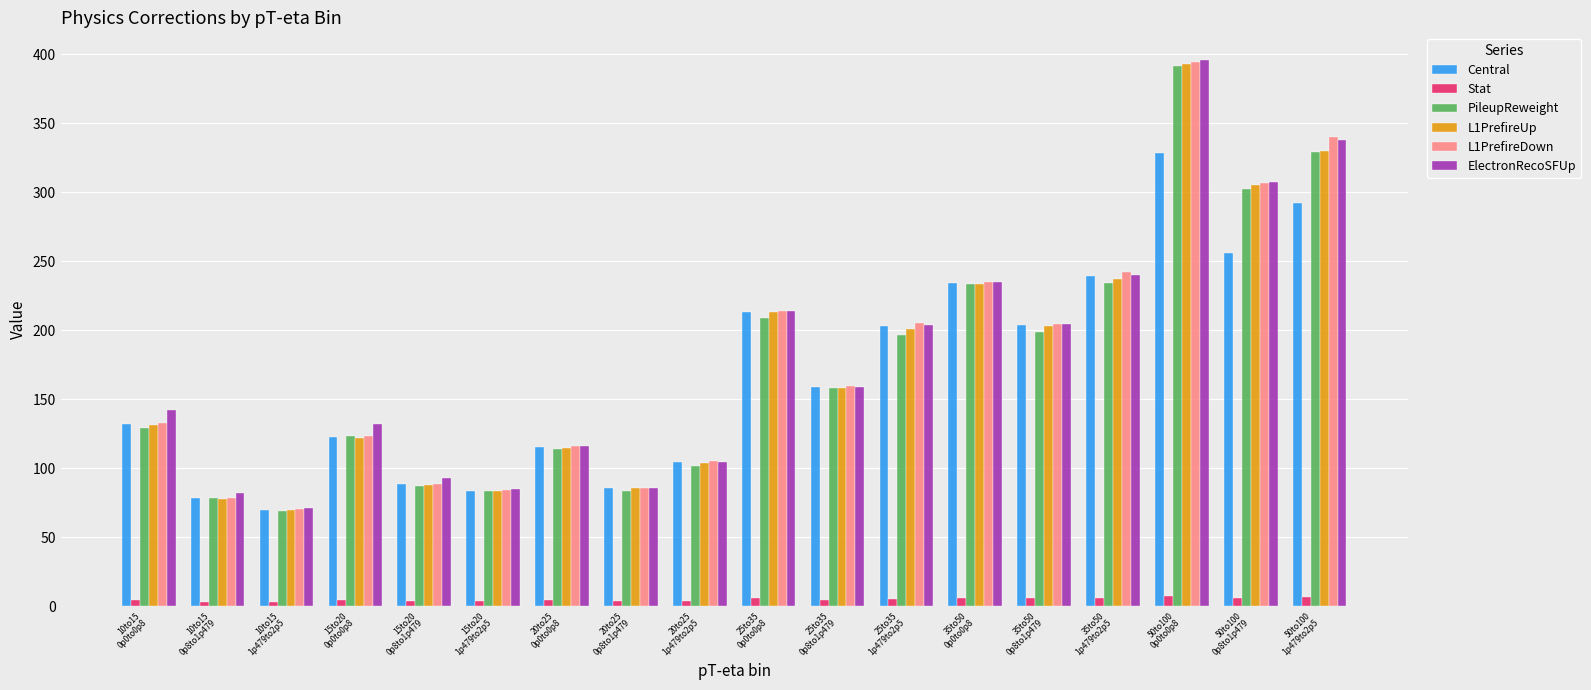

How many categories are shown in the chart?

18